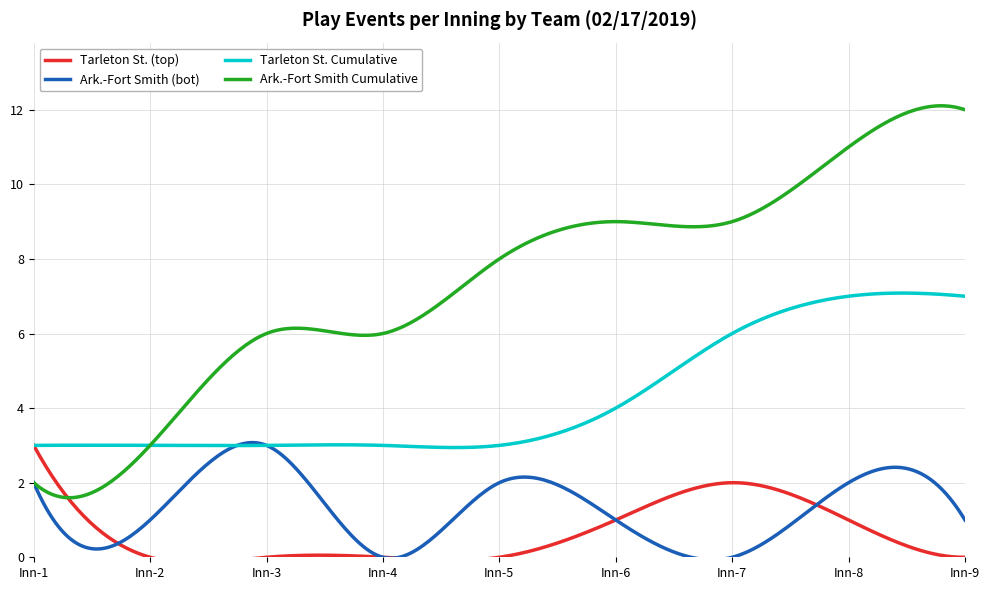

What is the maximum value for Ark.-Fort Smith (bot)?

3.1